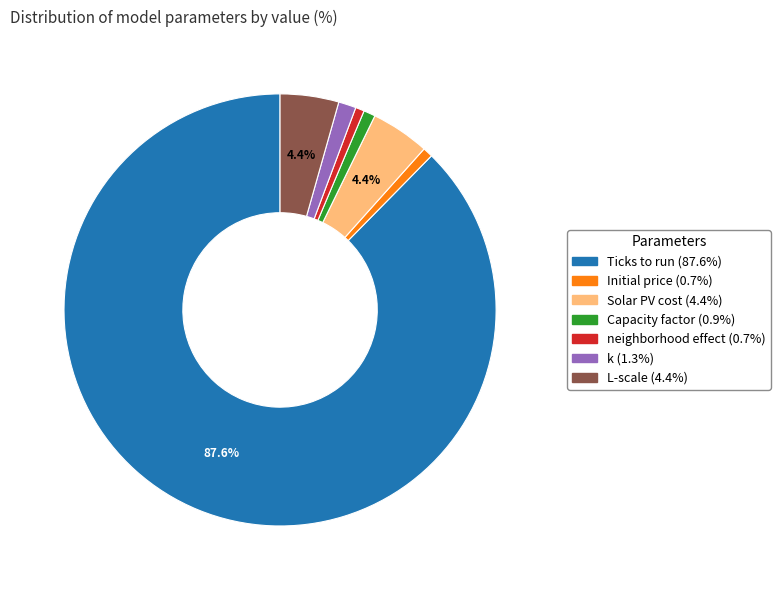

What is the ratio of the value at k to the value at Solar PV cost?

0.3